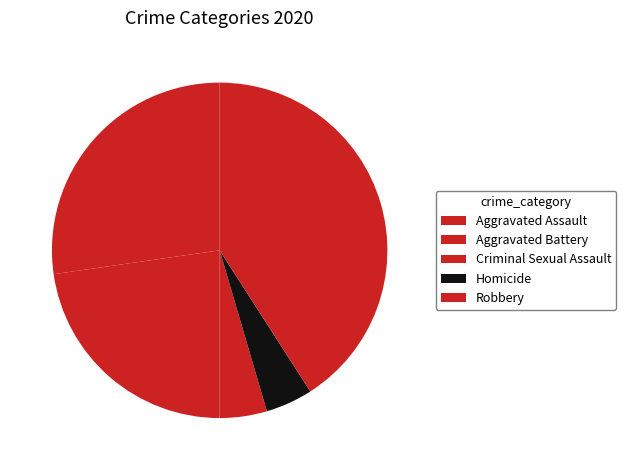

To the nearest percent, what portion does Aggravated Battery represent?

23%